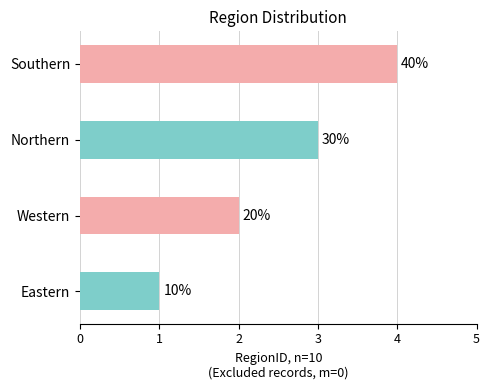

Does the chart contain any negative values?

No